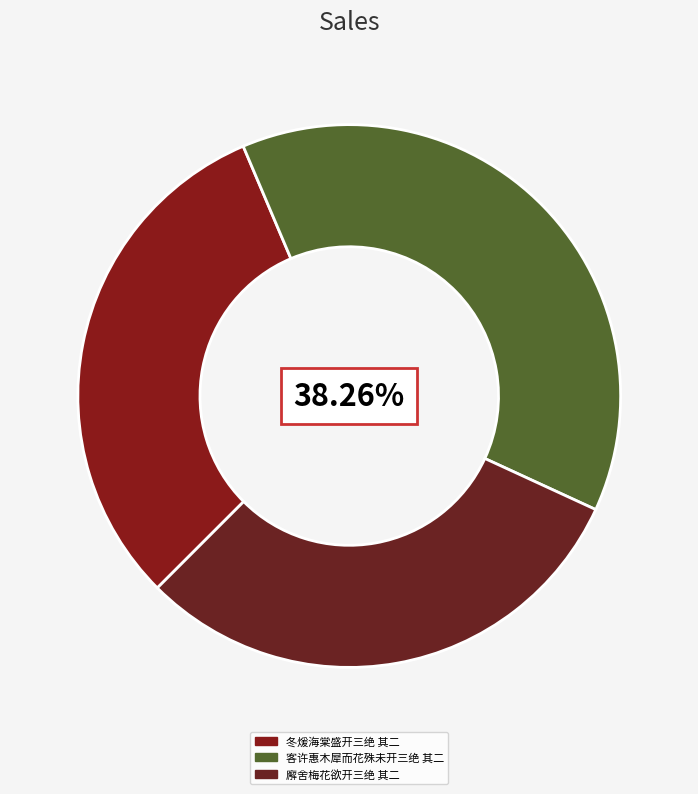

Is it true that 冬煖海棠盛开三绝 其二 is 31% of the pie?

True